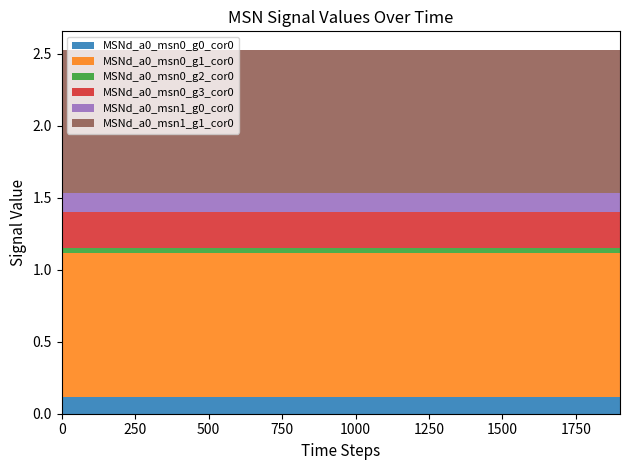

Reading left to right, list all the values displayed in this chart.

MSNd_a0_msn0_g0_cor0: 0=0.1	100=0.1	200=0.1	300=0.1	400=0.1	500=0.1	600=0.1	700=0.1	800=0.1	900=0.1	1000=0.1	1100=0.1	1200=0.1	1300=0.1	1400=0.1	1500=0.1	1600=0.1	1700=0.1	1800=0.1	1900=0.1
MSNd_a0_msn0_g1_cor0: 0=1.0	100=1.0	200=1.0	300=1.0	400=1.0	500=1.0	600=1.0	700=1.0	800=1.0	900=1.0	1000=1.0	1100=1.0	1200=1.0	1300=1.0	1400=1.0	1500=1.0	1600=1.0	1700=1.0	1800=1.0	1900=1.0
MSNd_a0_msn0_g2_cor0: 0=0.0	100=0.0	200=0.0	300=0.0	400=0.0	500=0.0	600=0.0	700=0.0	800=0.0	900=0.0	1000=0.0	1100=0.0	1200=0.0	1300=0.0	1400=0.0	1500=0.0	1600=0.0	1700=0.0	1800=0.0	1900=0.0
MSNd_a0_msn0_g3_cor0: 0=0.2	100=0.2	200=0.2	300=0.2	400=0.2	500=0.2	600=0.2	700=0.2	800=0.2	900=0.2	1000=0.2	1100=0.2	1200=0.2	1300=0.2	1400=0.2	1500=0.2	1600=0.2	1700=0.2	1800=0.2	1900=0.2
MSNd_a0_msn1_g0_cor0: 0=0.1	100=0.1	200=0.1	300=0.1	400=0.1	500=0.1	600=0.1	700=0.1	800=0.1	900=0.1	1000=0.1	1100=0.1	1200=0.1	1300=0.1	1400=0.1	1500=0.1	1600=0.1	1700=0.1	1800=0.1	1900=0.1
MSNd_a0_msn1_g1_cor0: 0=1.0	100=1.0	200=1.0	300=1.0	400=1.0	500=1.0	600=1.0	700=1.0	800=1.0	900=1.0	1000=1.0	1100=1.0	1200=1.0	1300=1.0	1400=1.0	1500=1.0	1600=1.0	1700=1.0	1800=1.0	1900=1.0